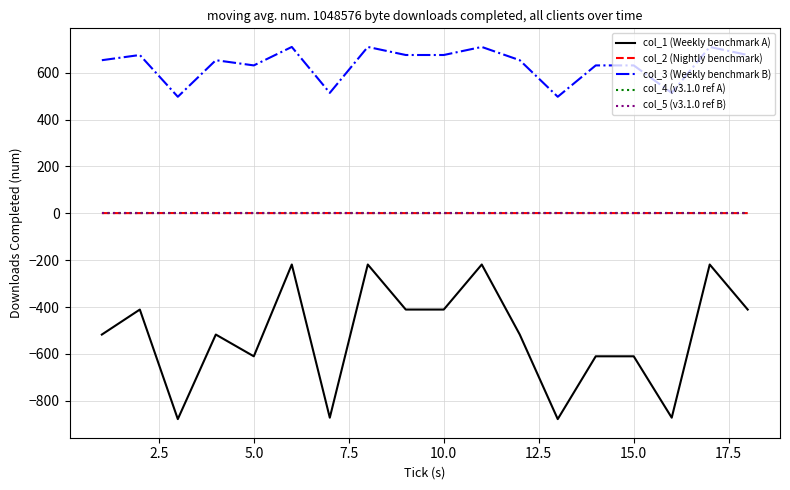

Which series has the largest range (max minus min)?

col_1 (Weekly benchmark A)